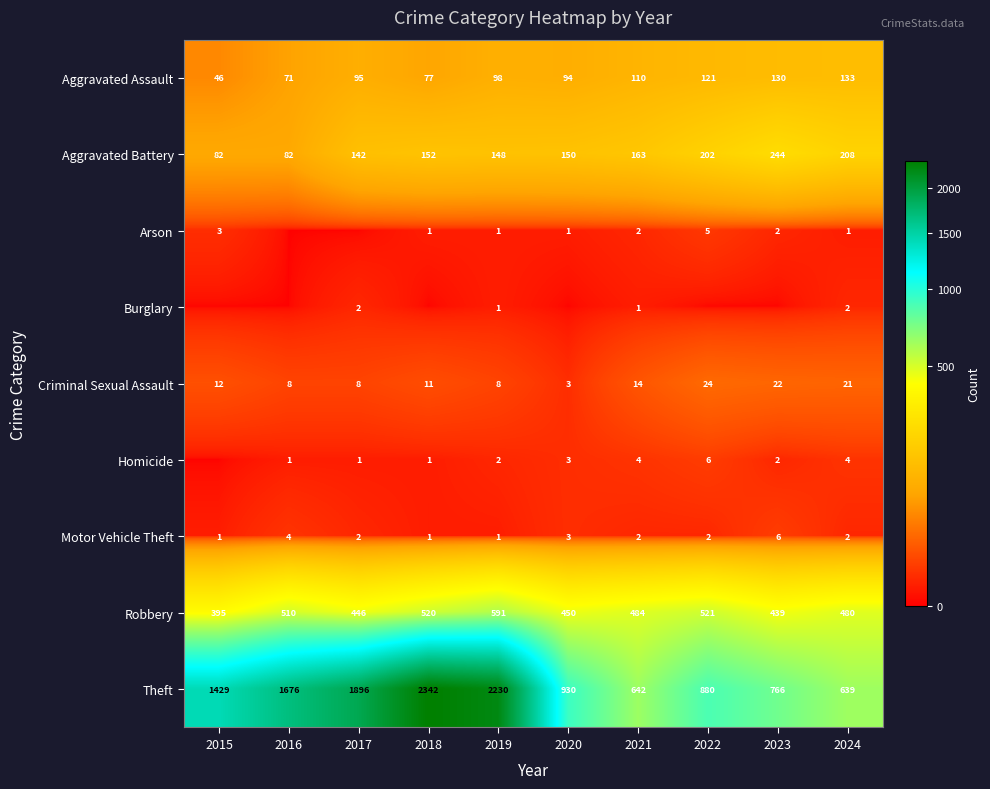

At which label is Motor Vehicle Theft closest to 3?

2020